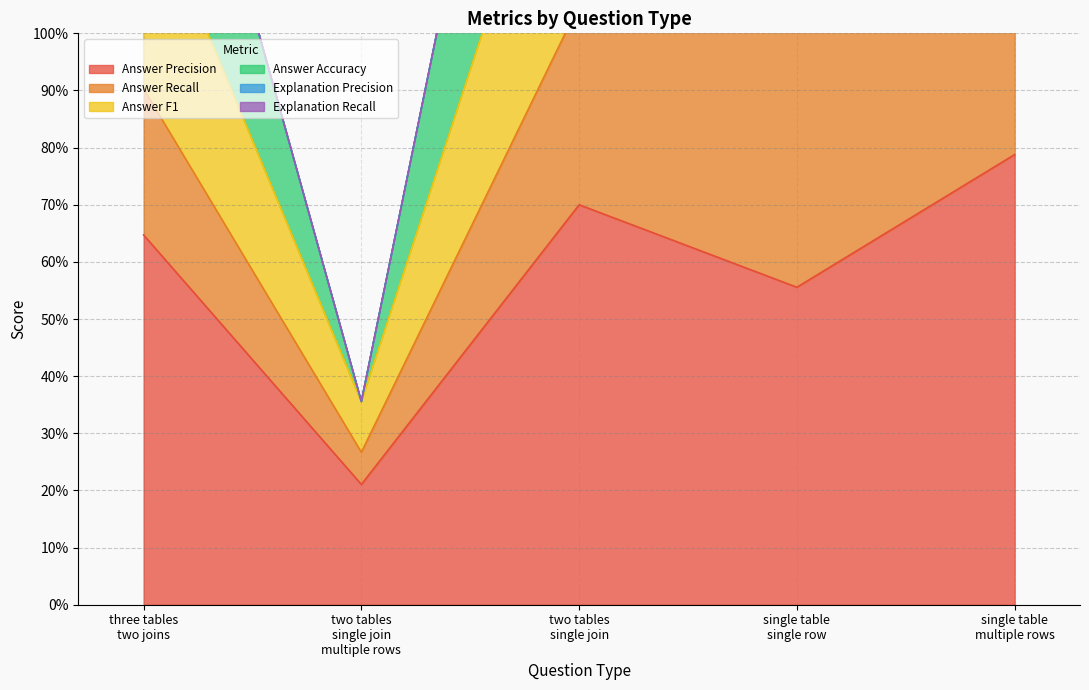

Count the Answer Recall values in the range 1 to 3.

2